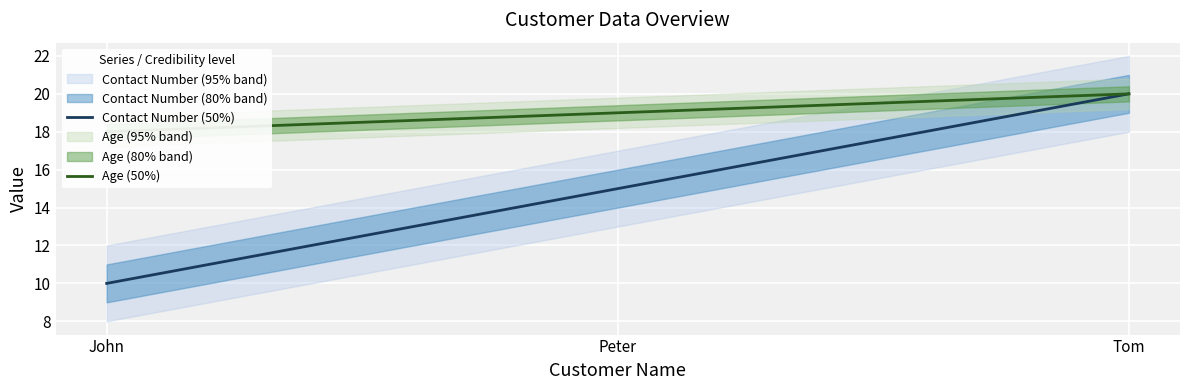

How many series are shown in this chart?

2